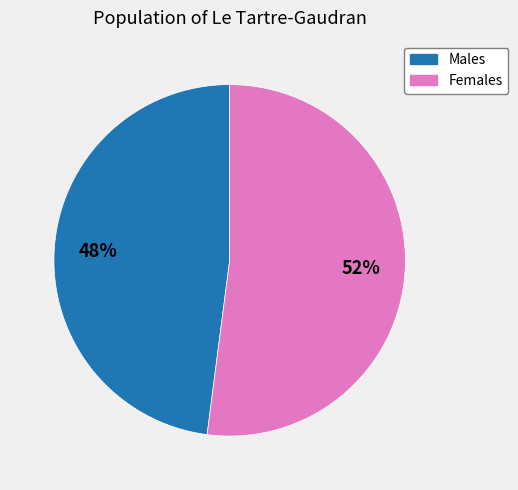

To the nearest percent, what is the difference between the largest and smallest slice percentages?

4%